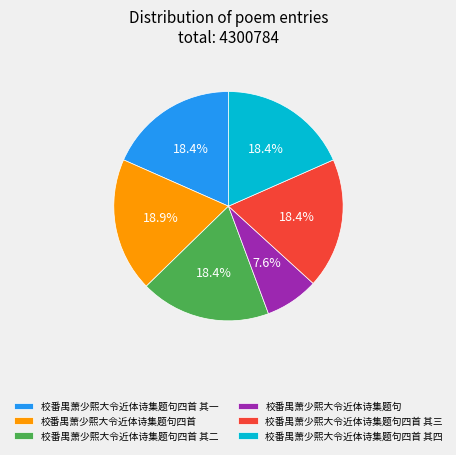

What percentage is NOT represented by 校番禺萧少熙大令近体诗集题句四首?

81.1%